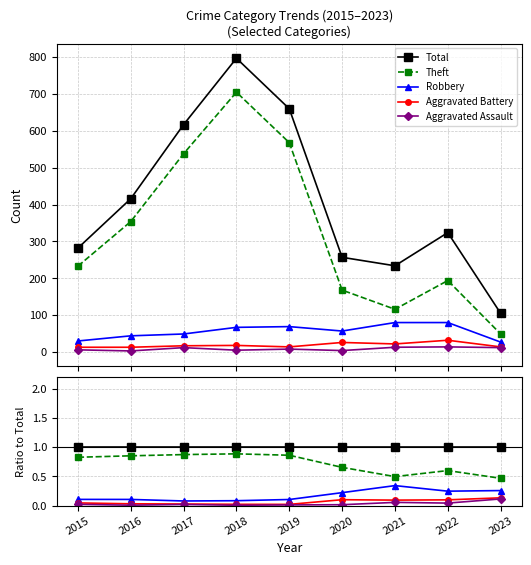

How many lines are shown in the chart?

5